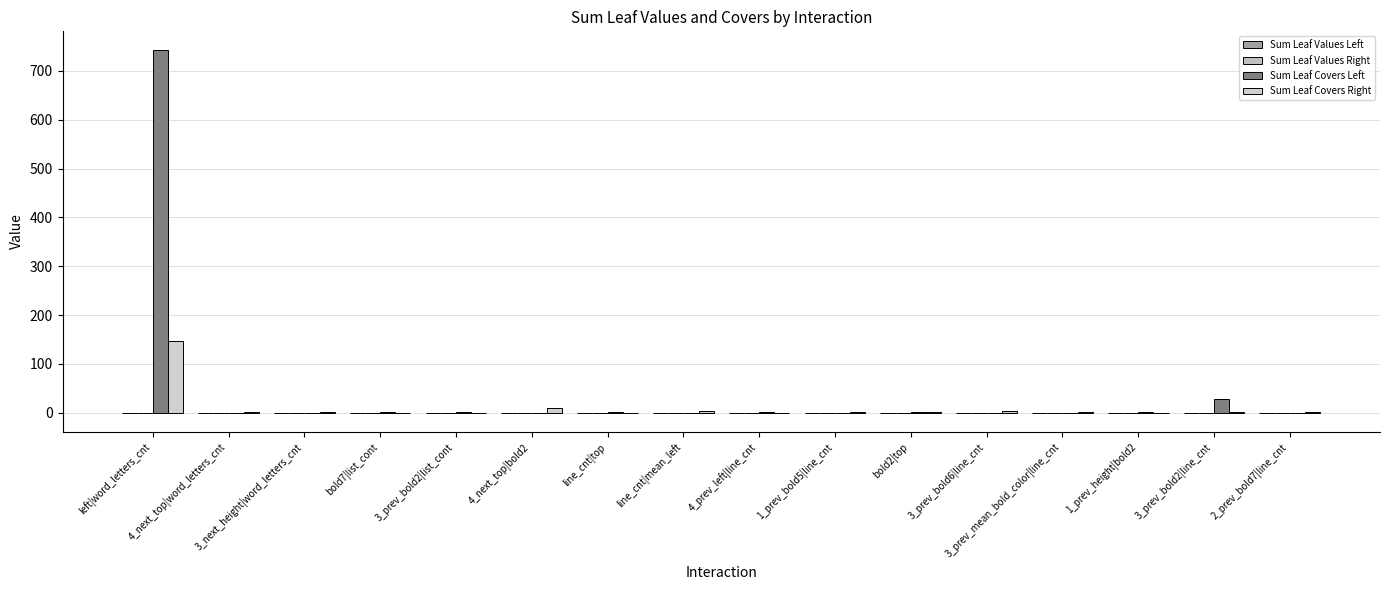

True or false: Sum Leaf Values Left has a value of 0.0 at bold7|list_cont.

False